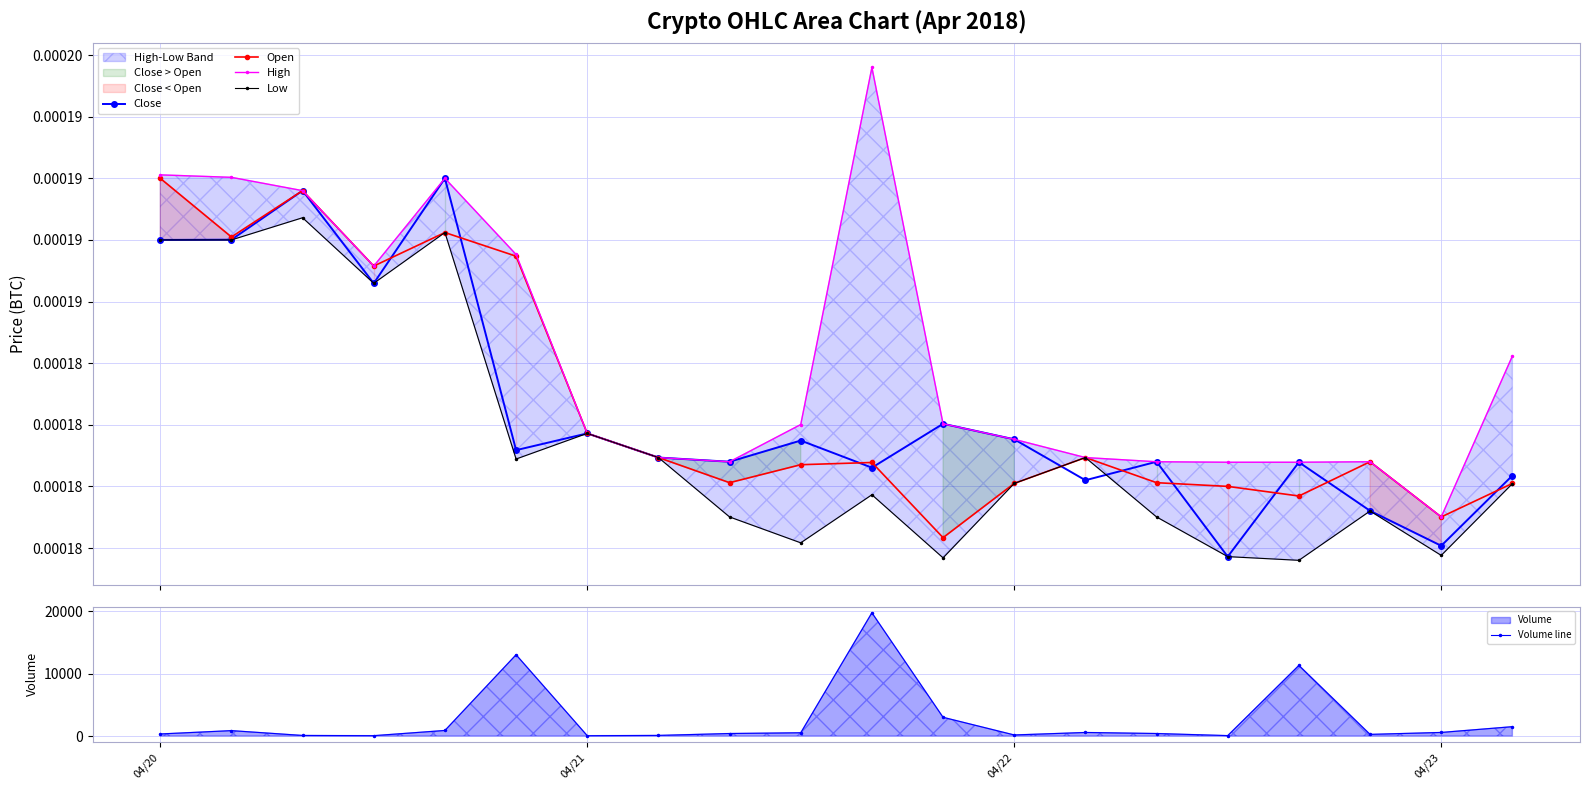

List the series in order of their peak value, lowest first.

Low, Close, Open, High, Volume line